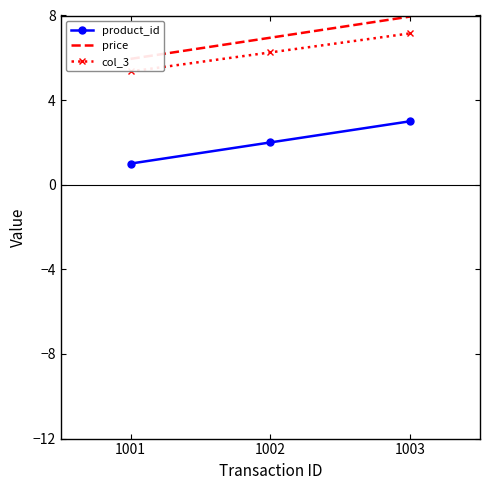

How many data points in col_3 are above 6?

2